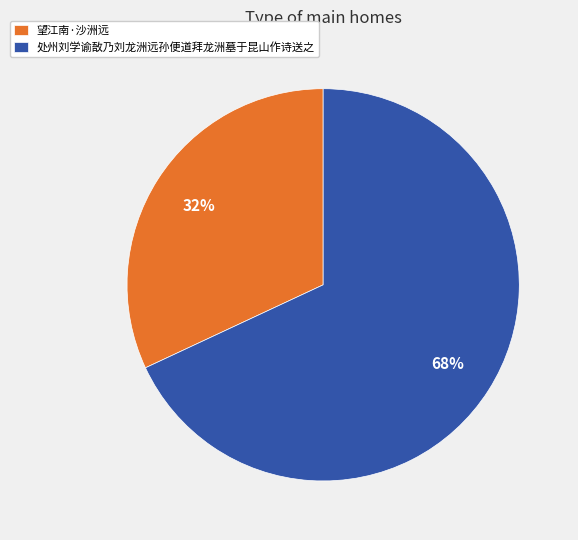

What is the smallest slice in the pie chart?

望江南·沙洲远